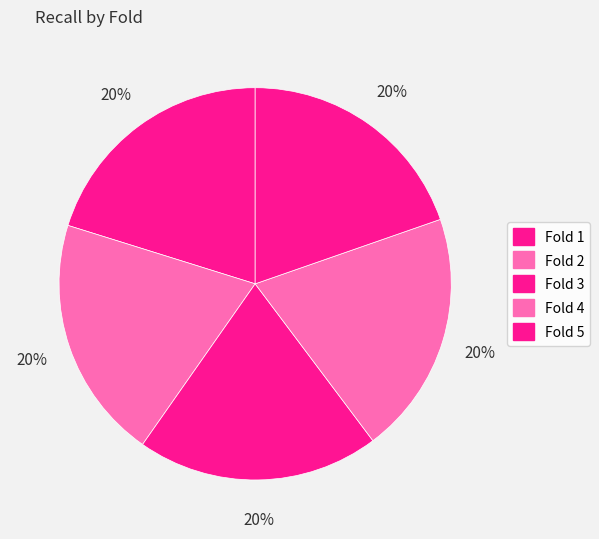

Count the number of slices in the pie.

5